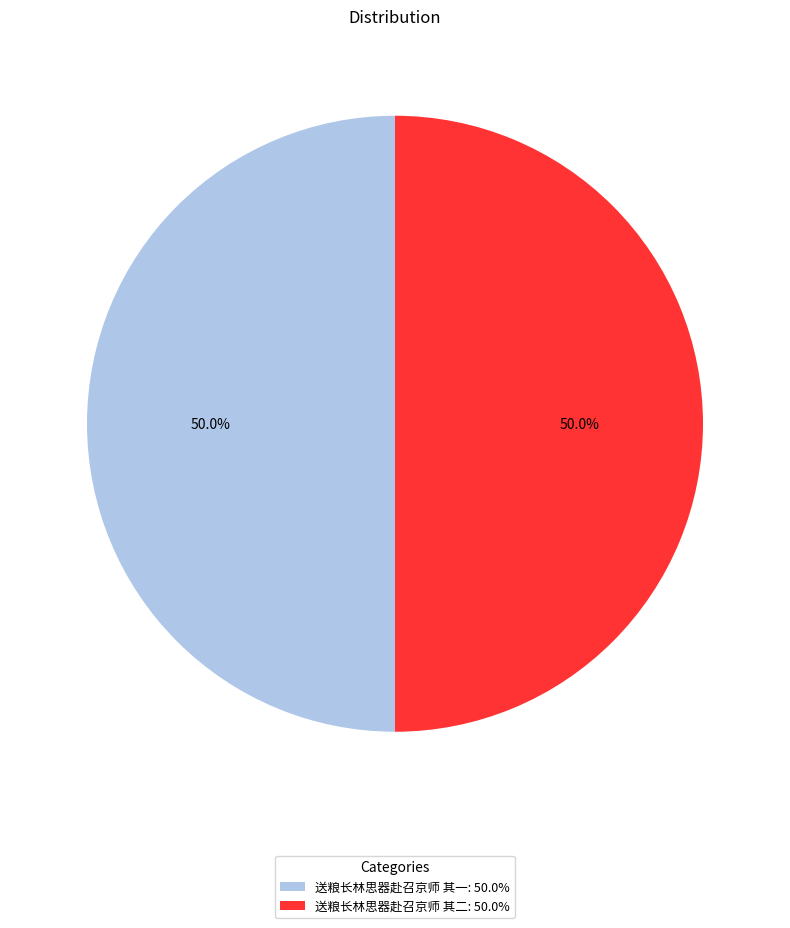

Is the sum of 送粮长林思器赴召京师 其二: 50.0% and 送粮长林思器赴召京师 其一: 50.0% greater than half?

Yes